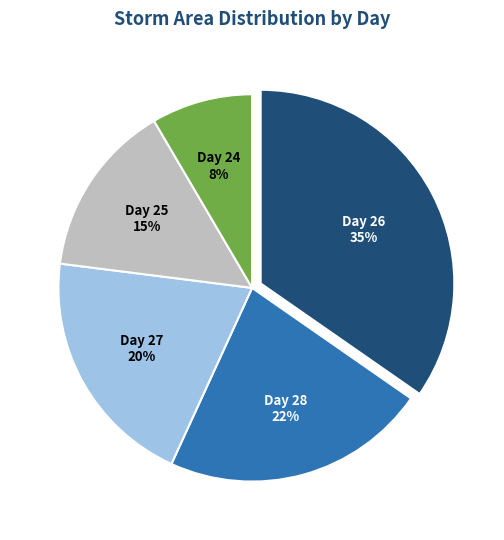

Does any single category account for the majority?

No